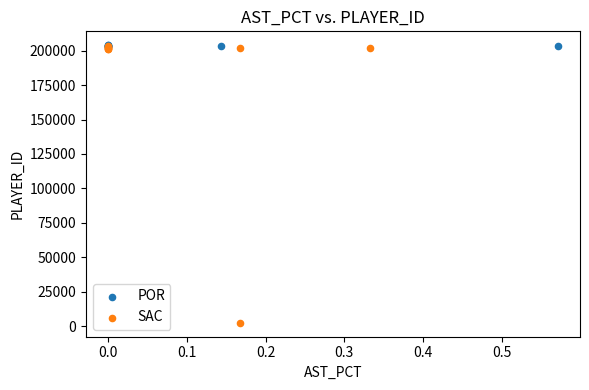

Which series reaches the minimum Y coordinate?

SAC